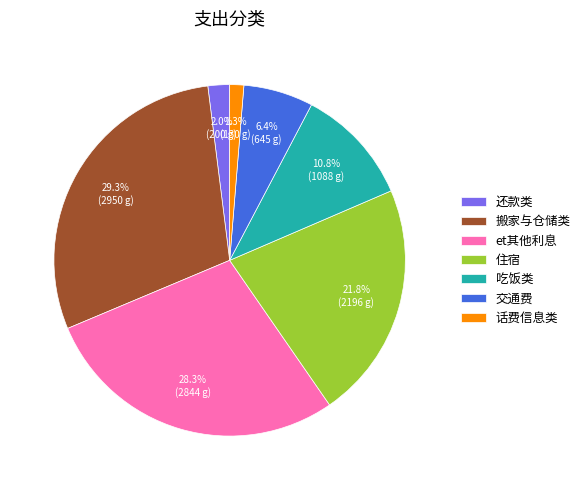

What is the smallest slice in the pie chart?

话费信息类